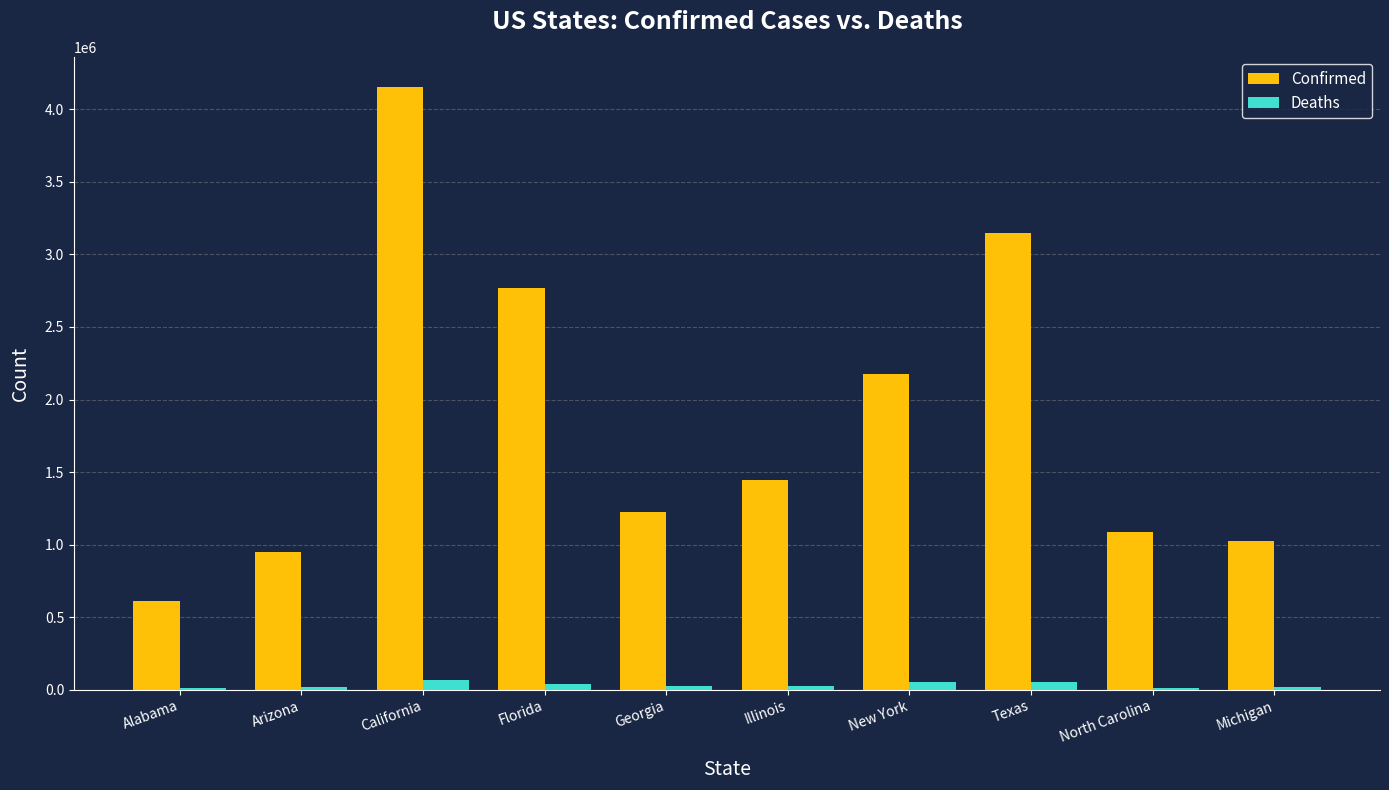

Is the value of Confirmed at California greater than the value of Deaths at North Carolina?

Yes